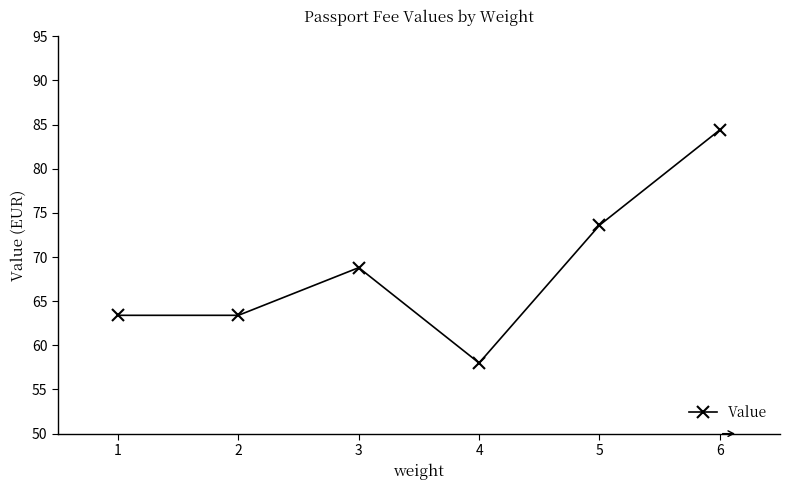

Approximately how many times larger is the value at 5 compared to 2?

1.2